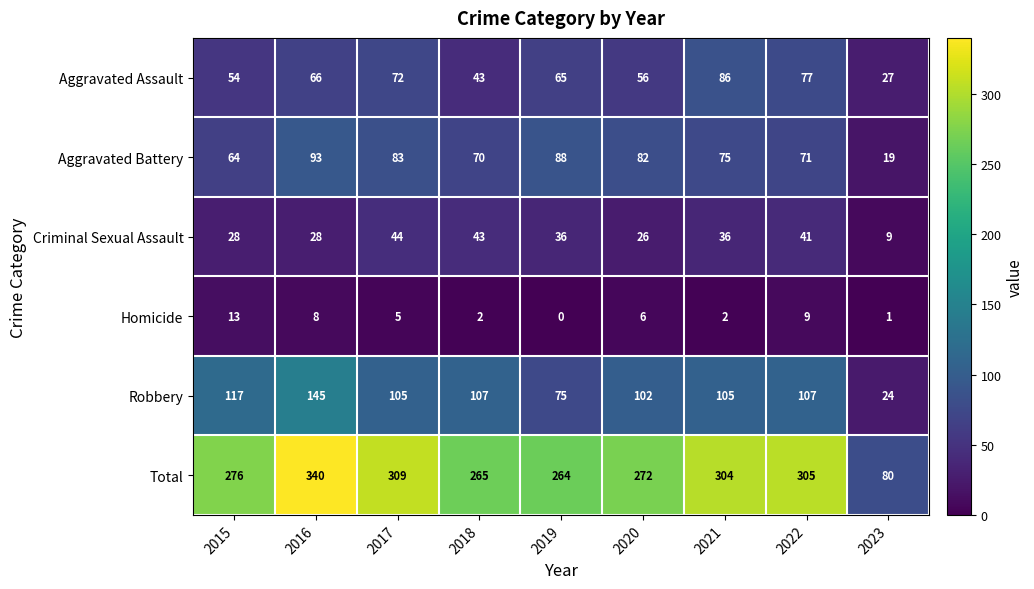

Which series has the largest total across all categories?

Total